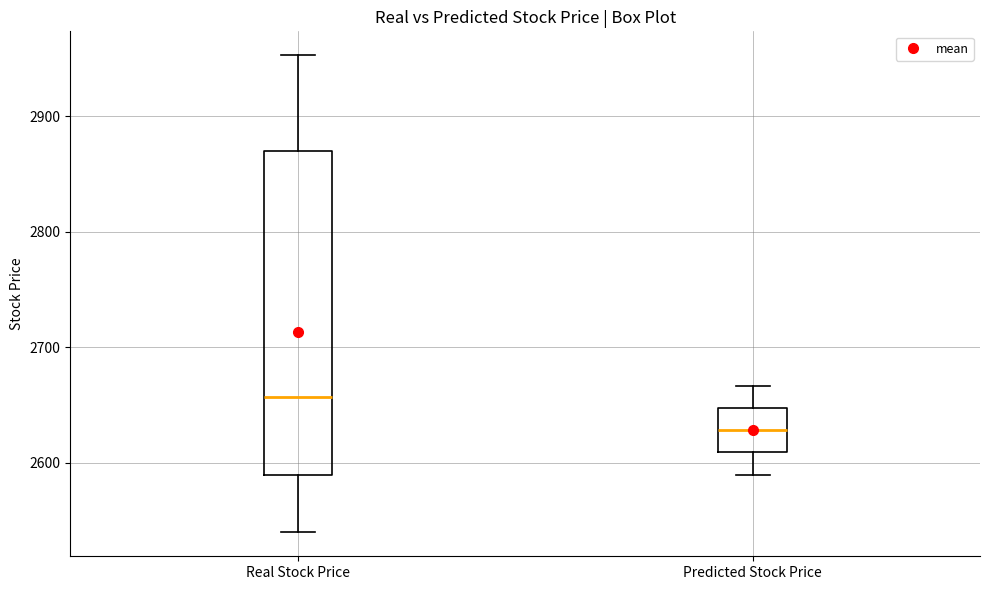

Which box's median line is the lowest?

Predicted Stock Price